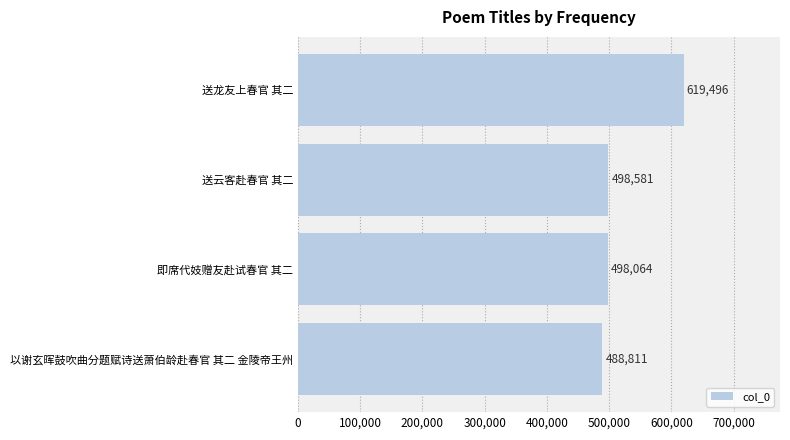

List the labels in order of value, largest first.

送龙友上春官 其二, 送云客赴春官 其二, 即席代妓赠友赴试春官 其二, 以谢玄晖鼓吹曲分题赋诗送萧伯龄赴春官 其二 金陵帝王州